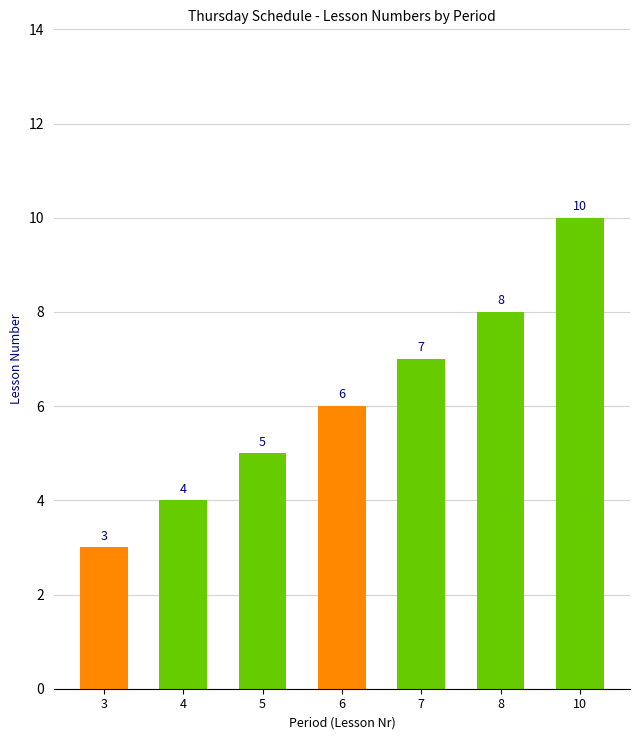

Are the bars horizontal?

No